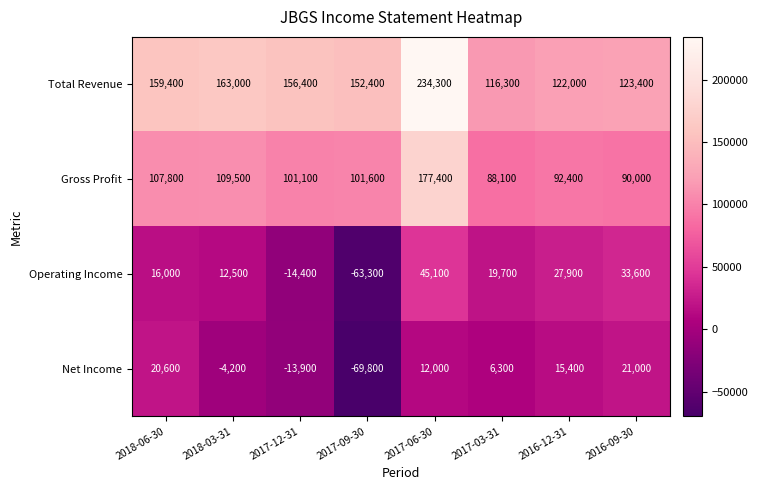

Which series has the widest spread of values?

Total Revenue